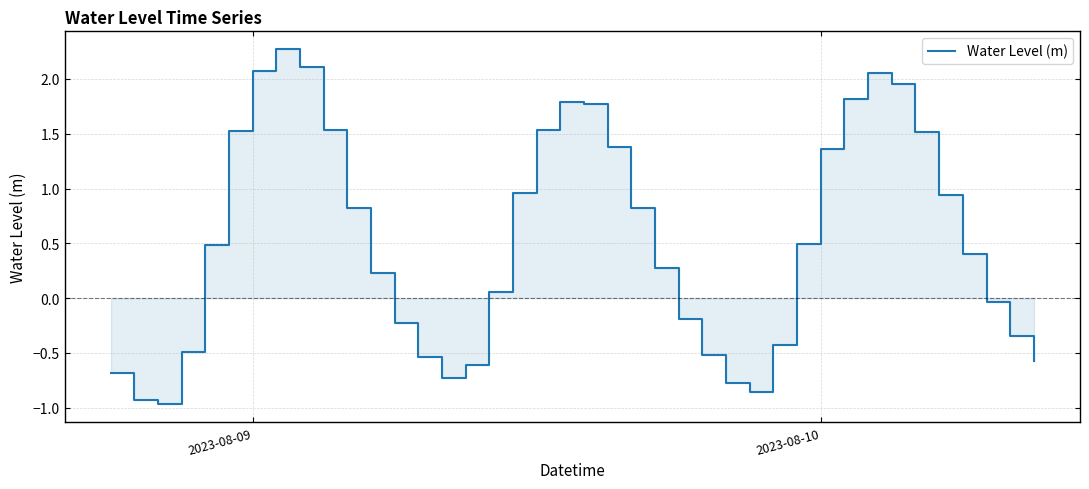

What is the average value?

0.5